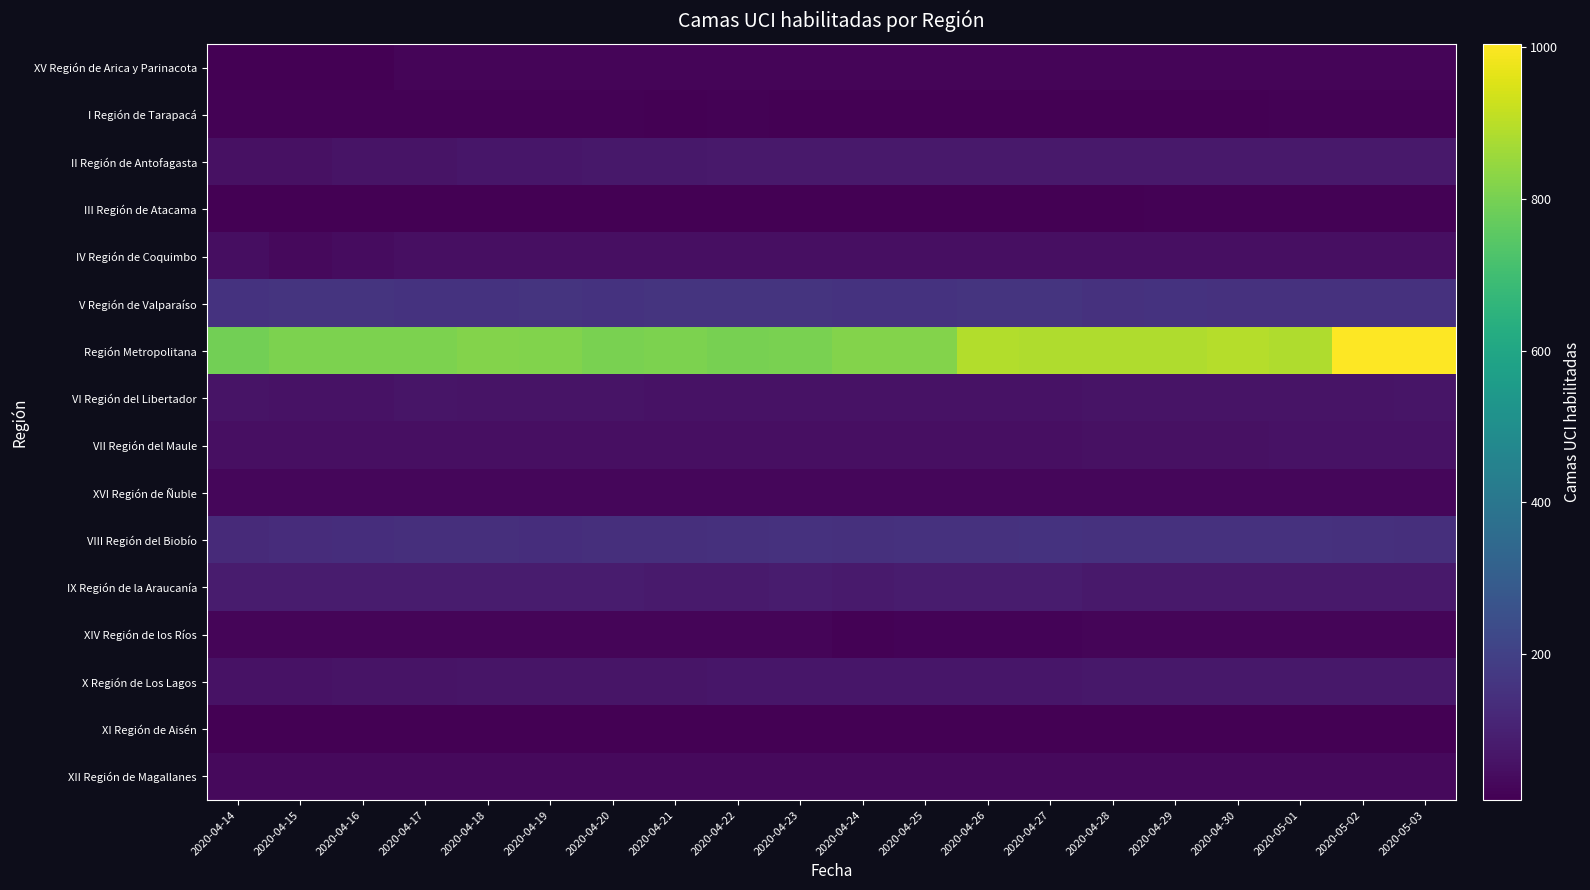

Rank the series at 2020-05-03 from lowest to highest value.

XI Región de Aisén, I Región de Tarapacá, III Región de Atacama, XV Región de Arica y Parinacota, XIV Región de los Ríos, XVI Región de Ñuble, XII Región de Magallanes, IV Región de Coquimbo, VII Región del Maule, VI Región del Libertador, X Región de Los Lagos, II Región de Antofagasta, IX Región de la Araucanía, VIII Región del Biobío, V Región de Valparaíso, Región Metropolitana